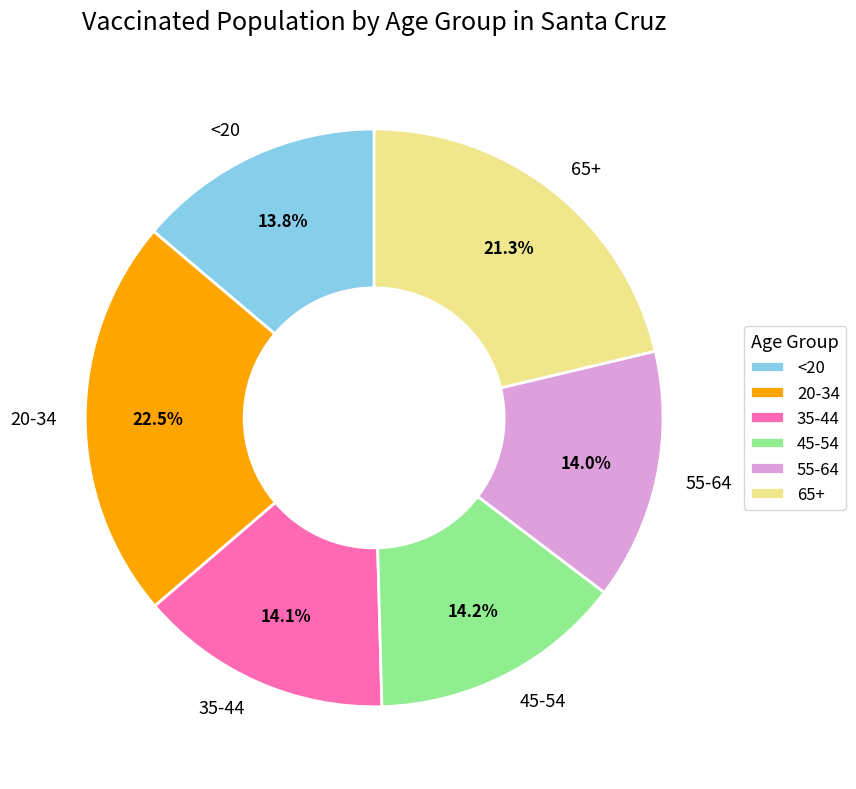

Is it true that 65+ is 21% of the pie?

True